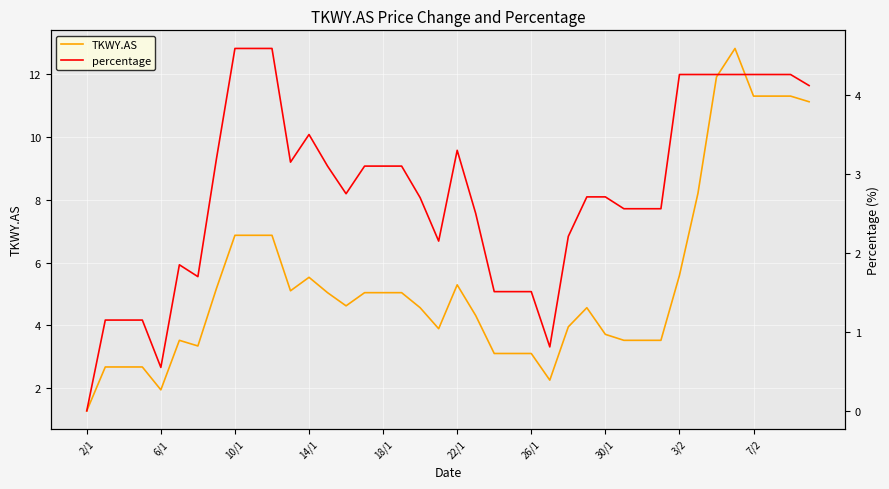

The value of TKWY.AS at 18/1 is 5.0. True or false?

True